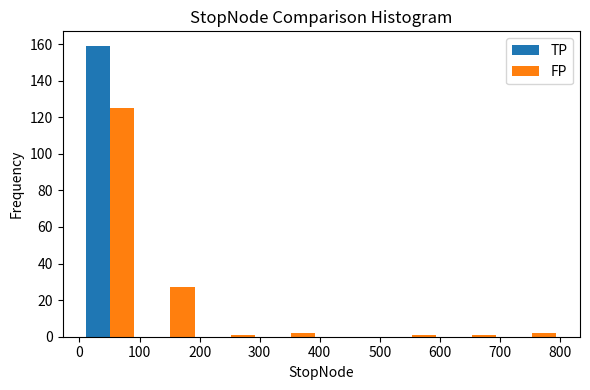

Reading left to right, transcribe this chart: for each range on the x-axis, give the height of each series' bar. Neither the bar edges nor the heights are printed on the chart, so give them approximately, as read against the axes.

0 to 100: TP=160	FP=126
100 to 200: TP=0	FP=28
200 to 300: TP=0	FP=under 2
300 to 400: TP=0	FP=2
400 to 500: TP=0	FP=0
500 to 600: TP=0	FP=under 2
600 to 700: TP=0	FP=under 2
700 to 800: TP=0	FP=2